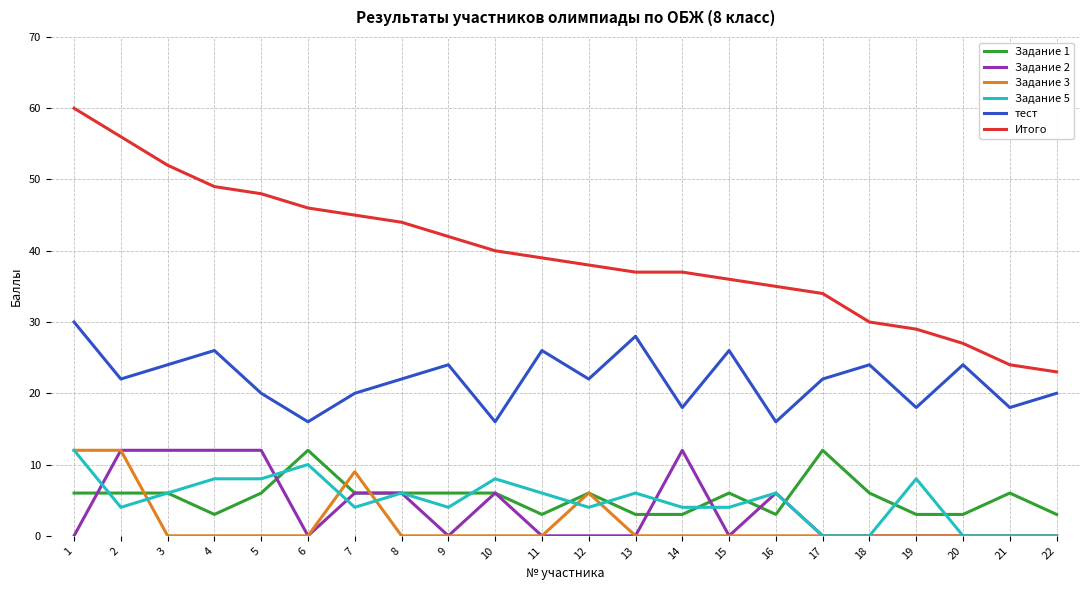

Is it true that Задание 2 equals 6 at 8?

True